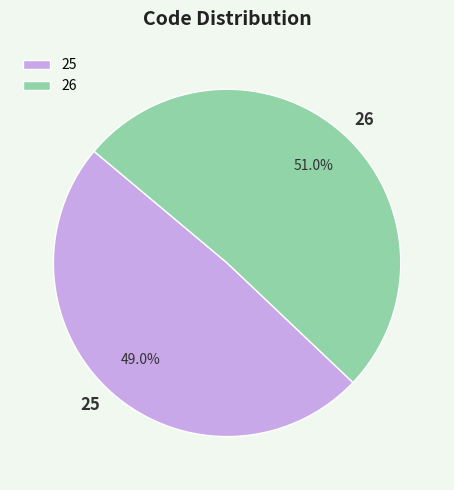

Combined, do 26 and 25 account for over 50%?

Yes